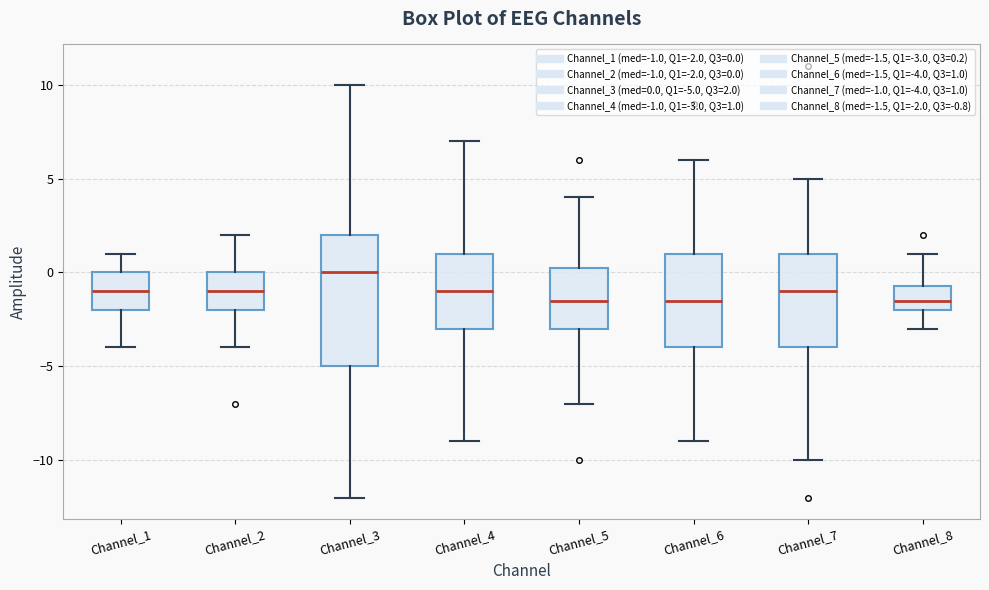

Comparing the boxes themselves (not the whiskers), which one is the tallest?

Channel_3